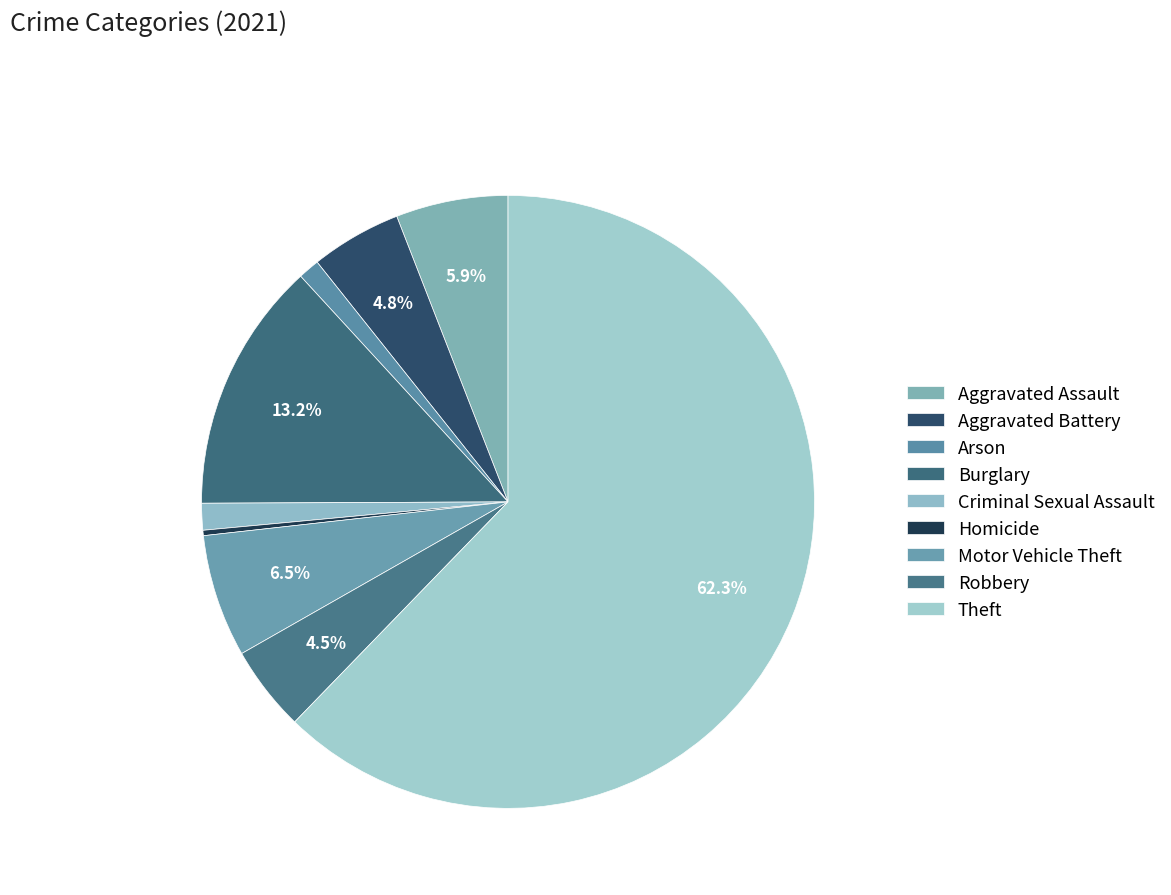

Which slice is the smallest?

Homicide